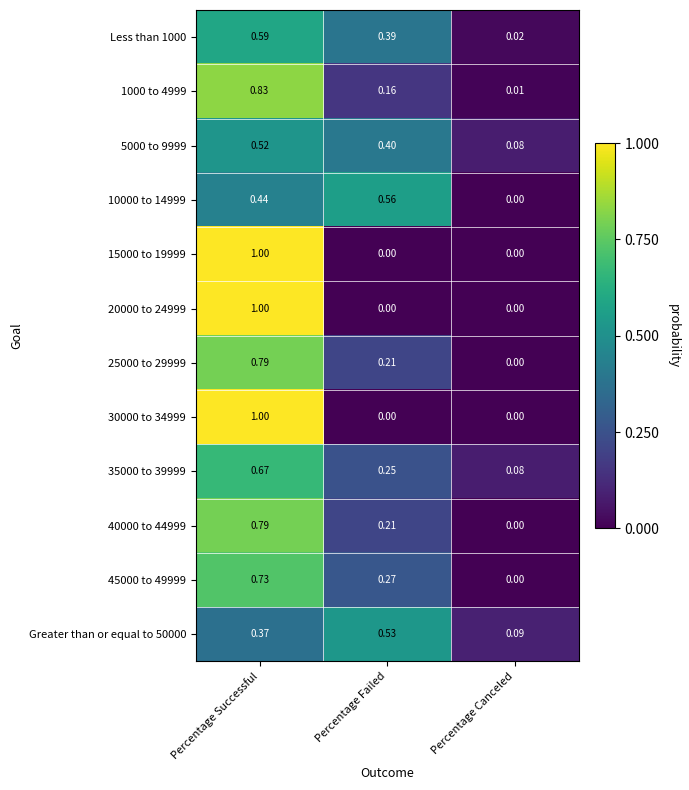

Is the value of Greater than or equal to 50000 at Percentage Canceled greater than the value of 25000 to 29999 at Percentage Canceled?

Yes